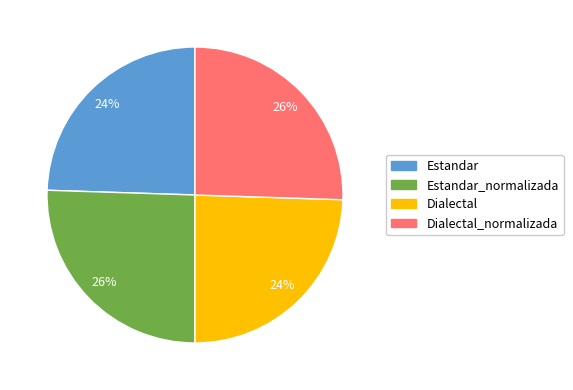

Does any single category account for the majority?

No